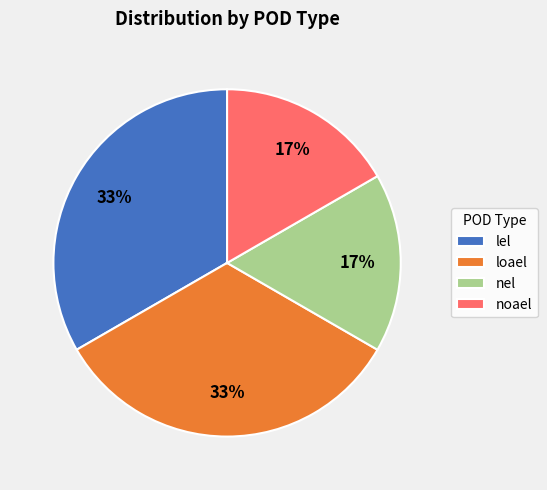

To the nearest percent, what is the combined percentage of nel and lel?

50%